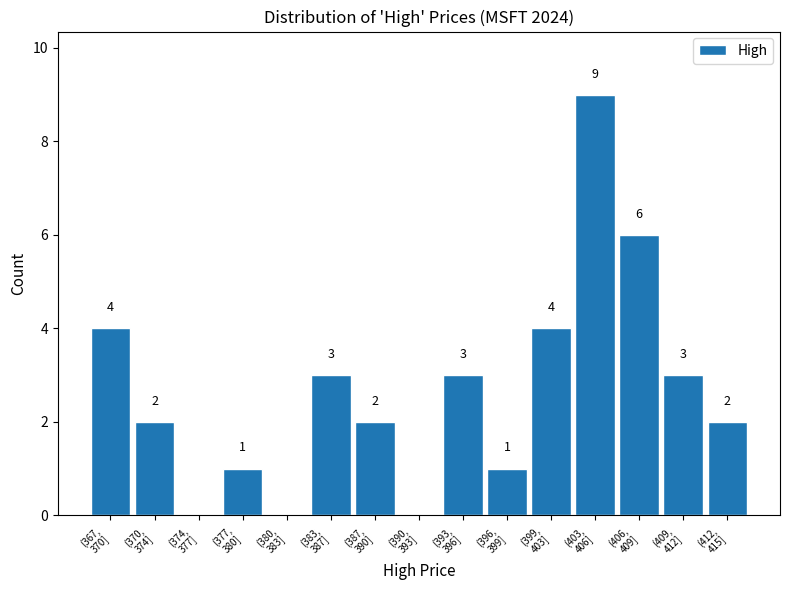

What is the maximum value shown in the chart?

9